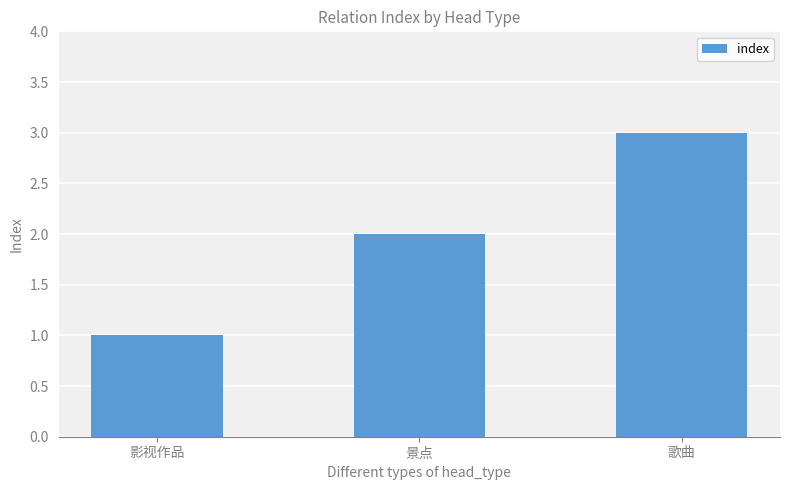

Read the value at 景点.

2